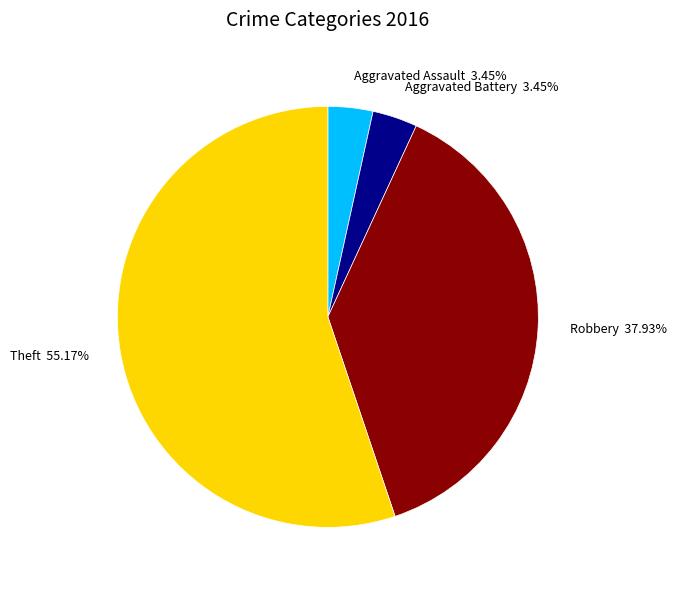

Approximately how many times larger is the value at Aggravated Battery 3.45% compared to Aggravated Assault 3.45%?

1.0